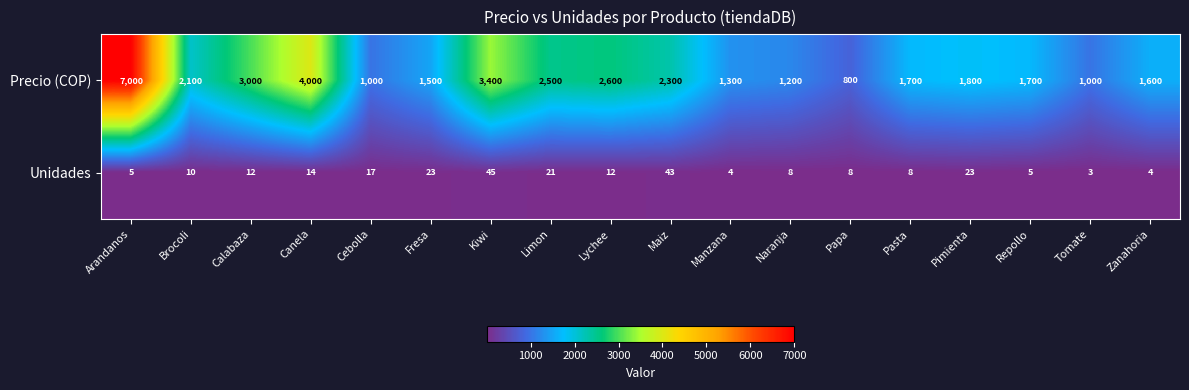

At Repollo, list the series in order from smallest to largest.

Unidades, Precio (COP)